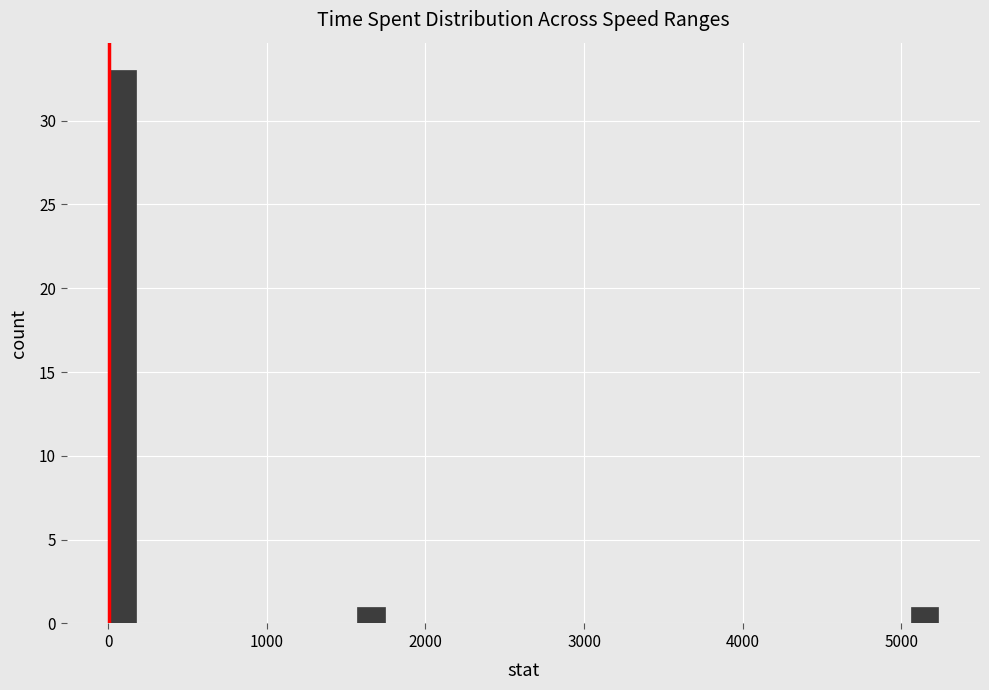

Read against the x-axis, roughly where is the centre of the tallest bar?

100